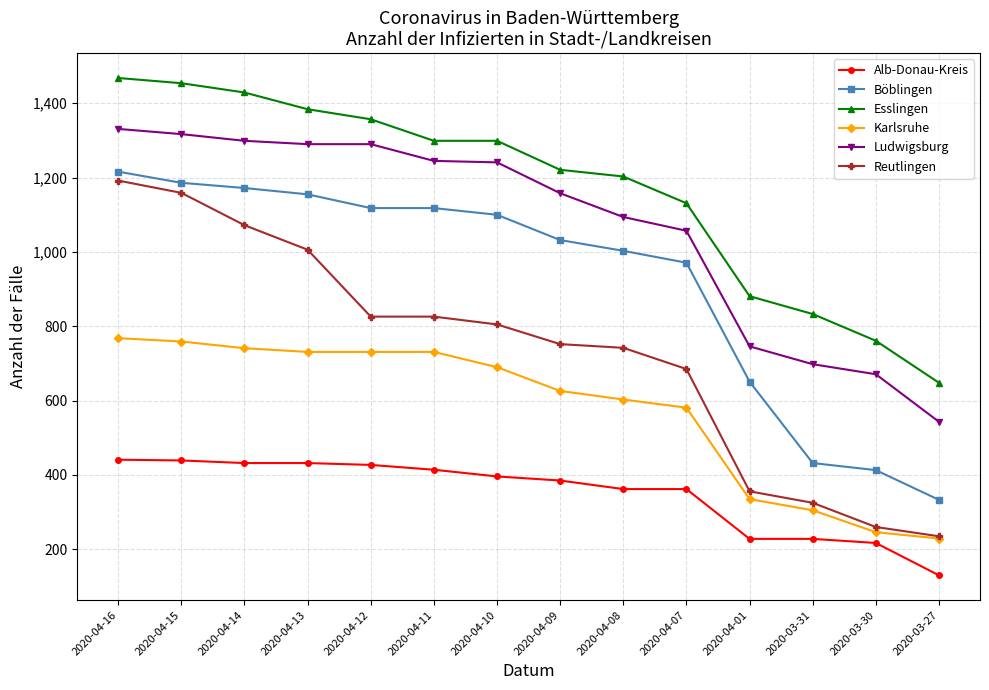

What is the value of the Alb-Donau-Kreis point at the 5th from the left?

427